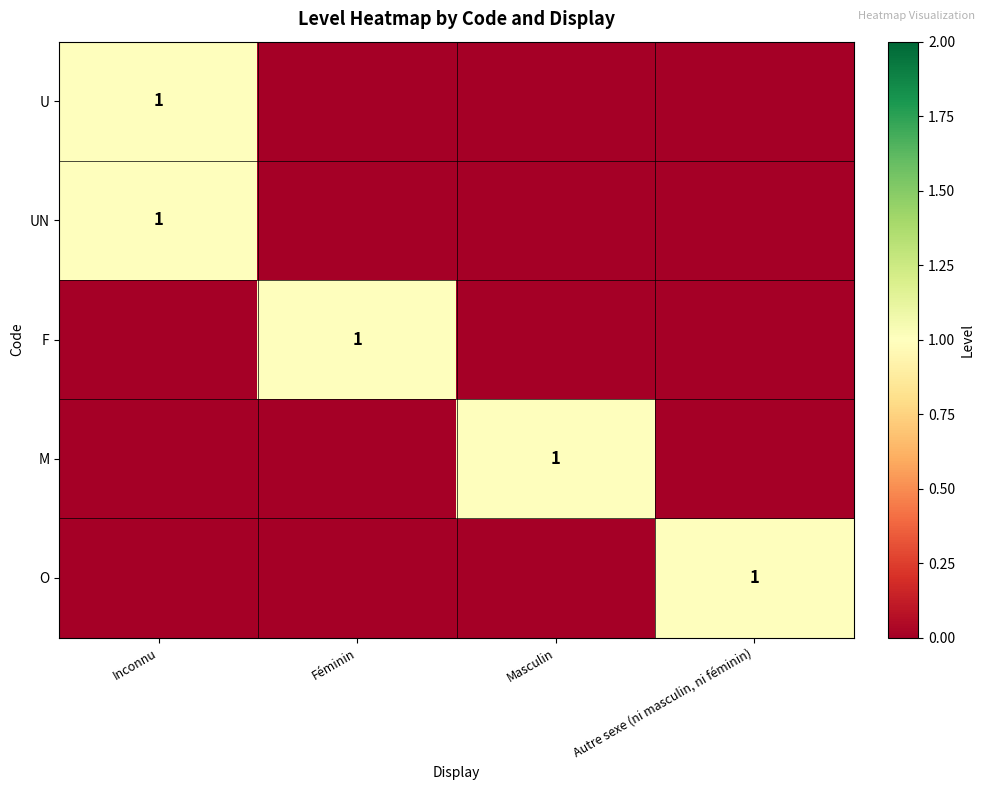

What is the difference between the M values at Masculin and Inconnu?

1